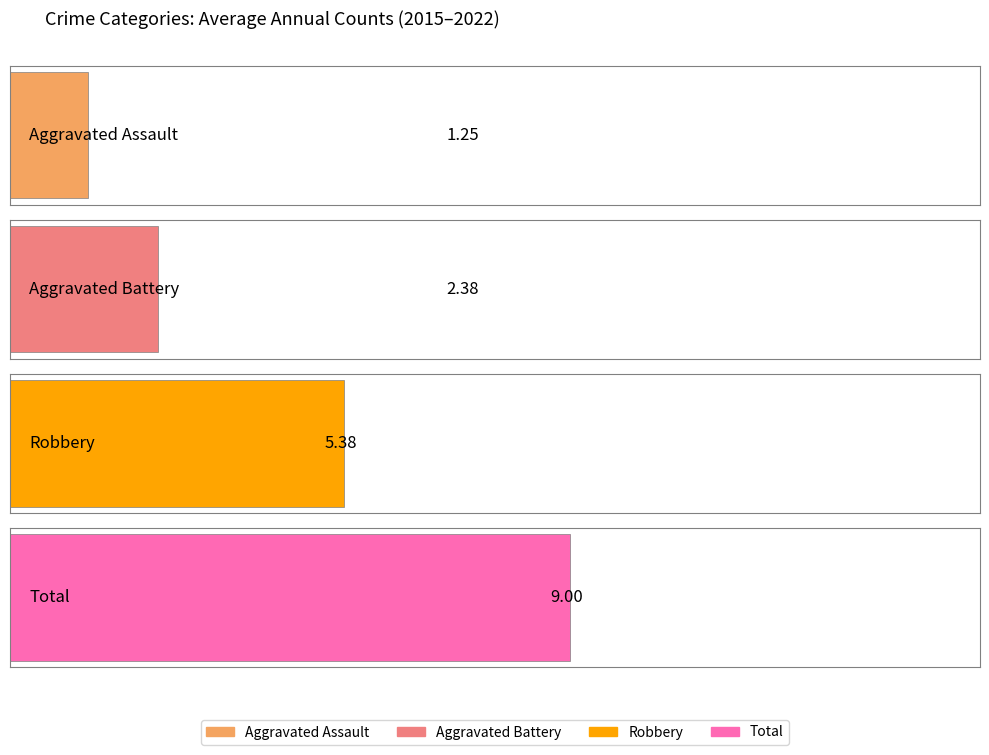

Are the bars horizontal?

Yes